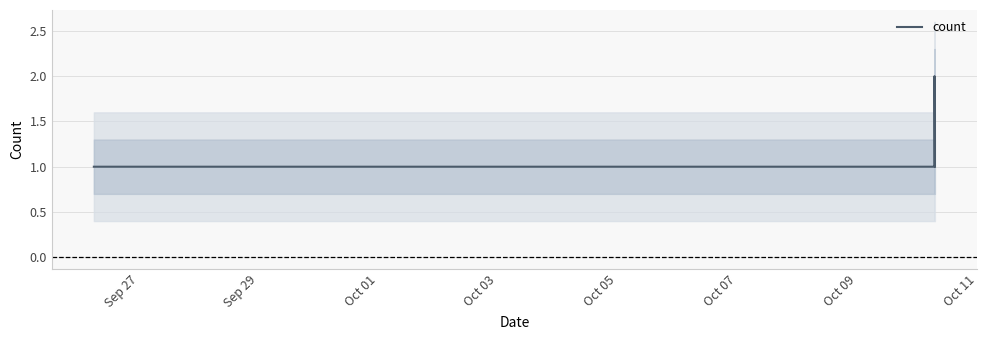

What is the label of the 4th point from the left?

Oct 03